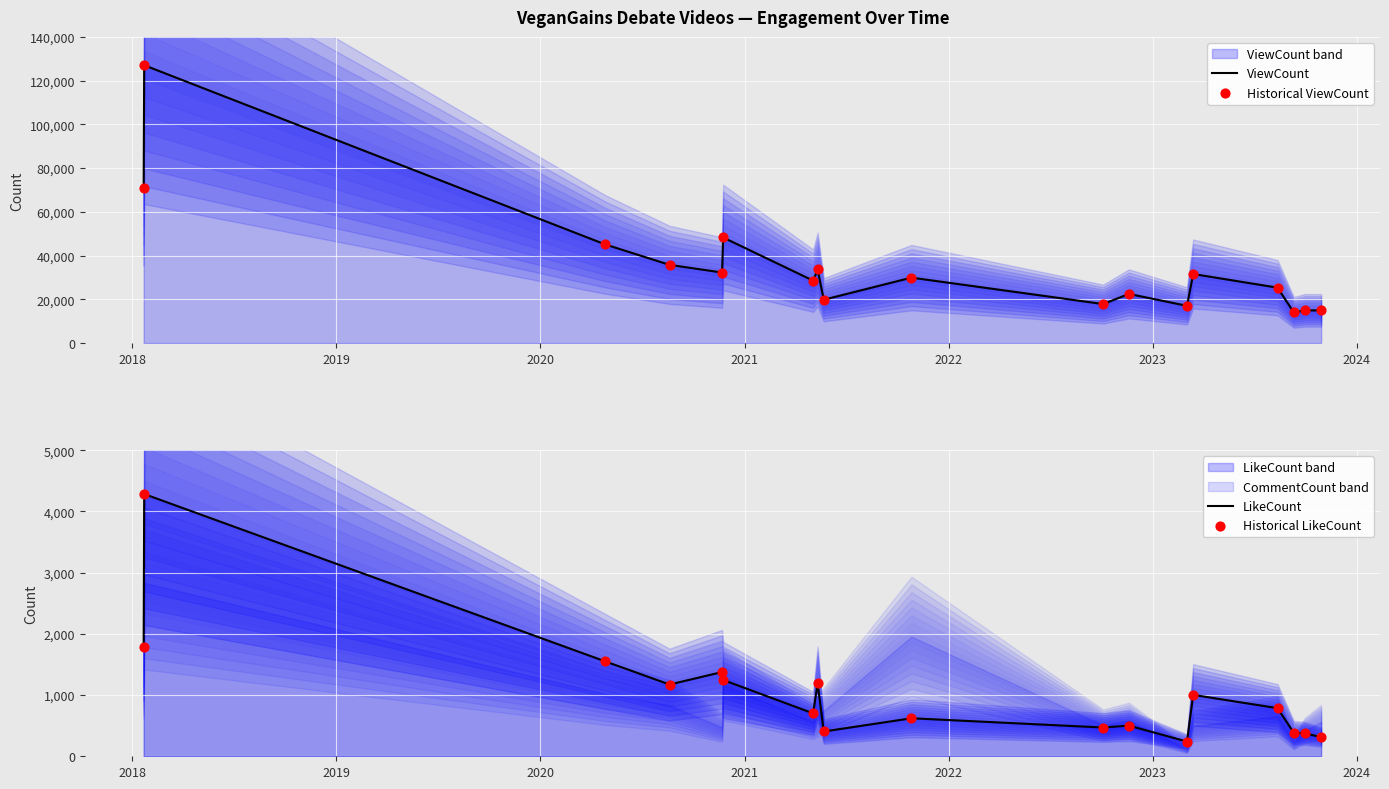

At which category is the sum across all series the highest?

2018